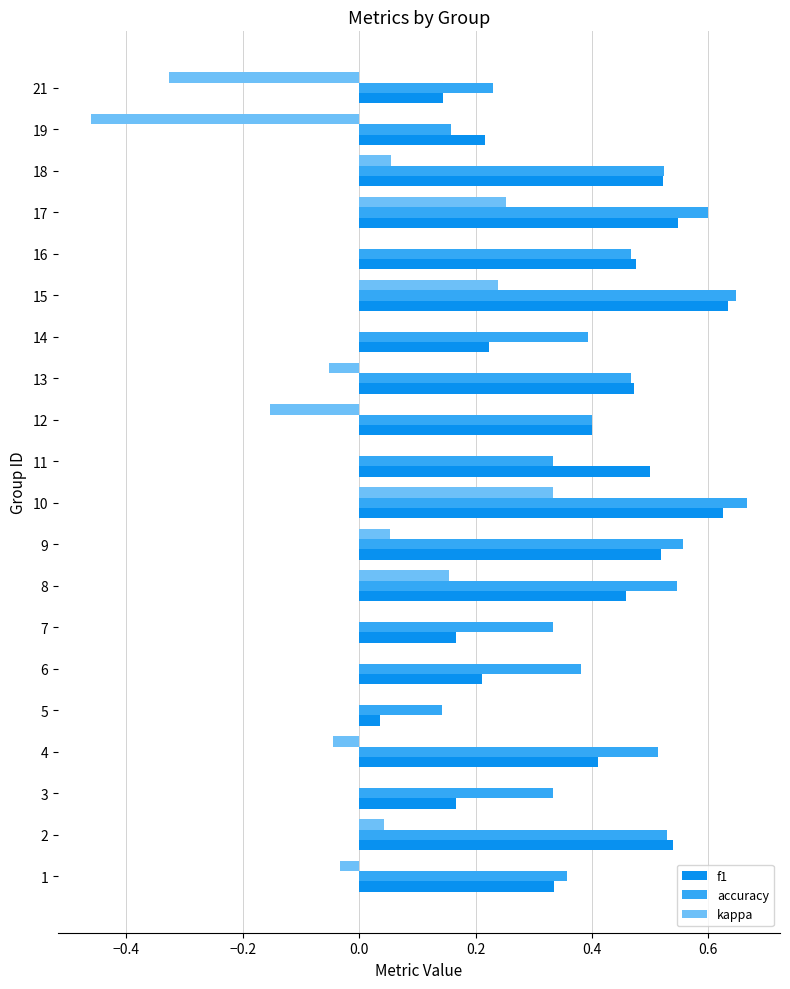

Is it true that accuracy equals 0.9 at 8?

False